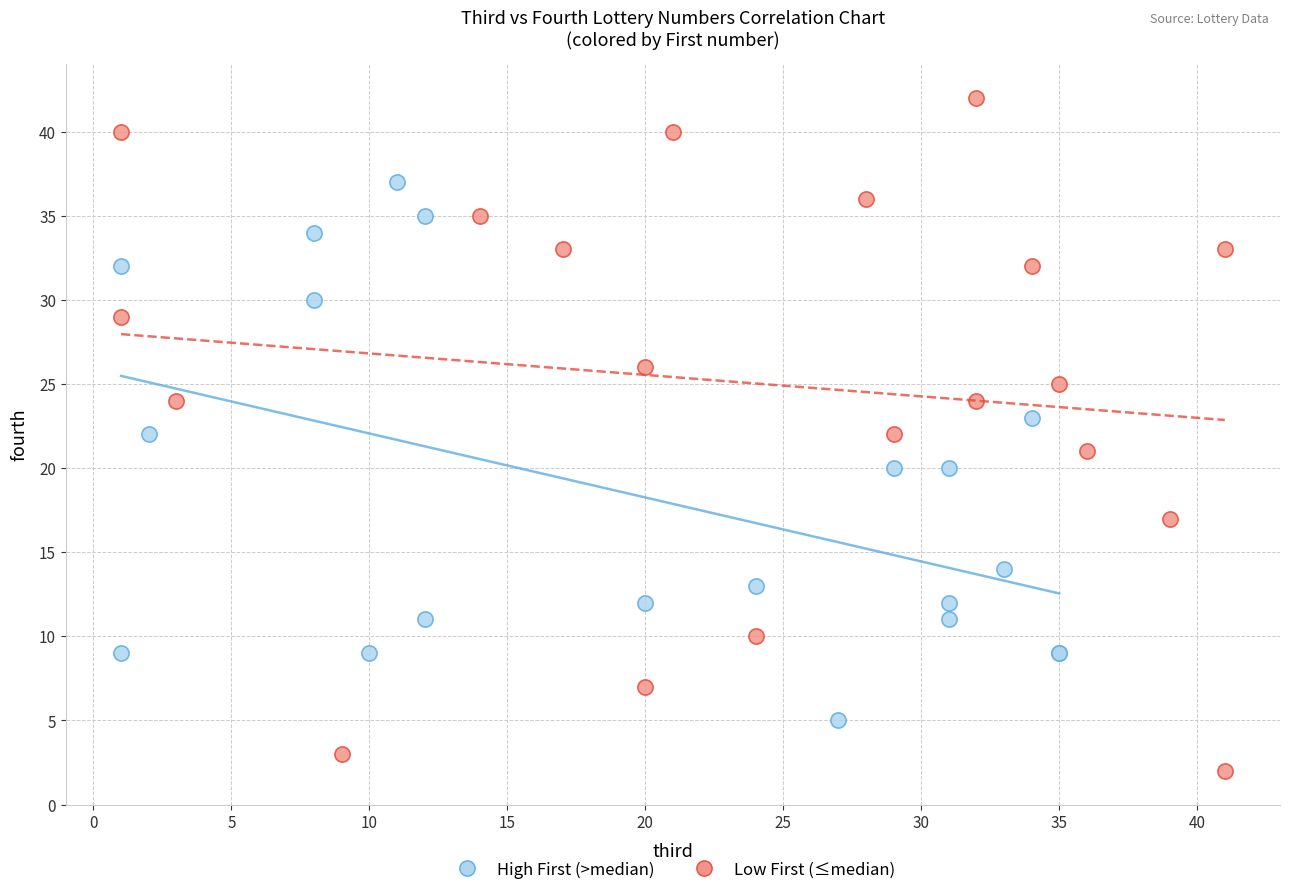

Which series has the widest spread of Y values?

Low First (≤median)